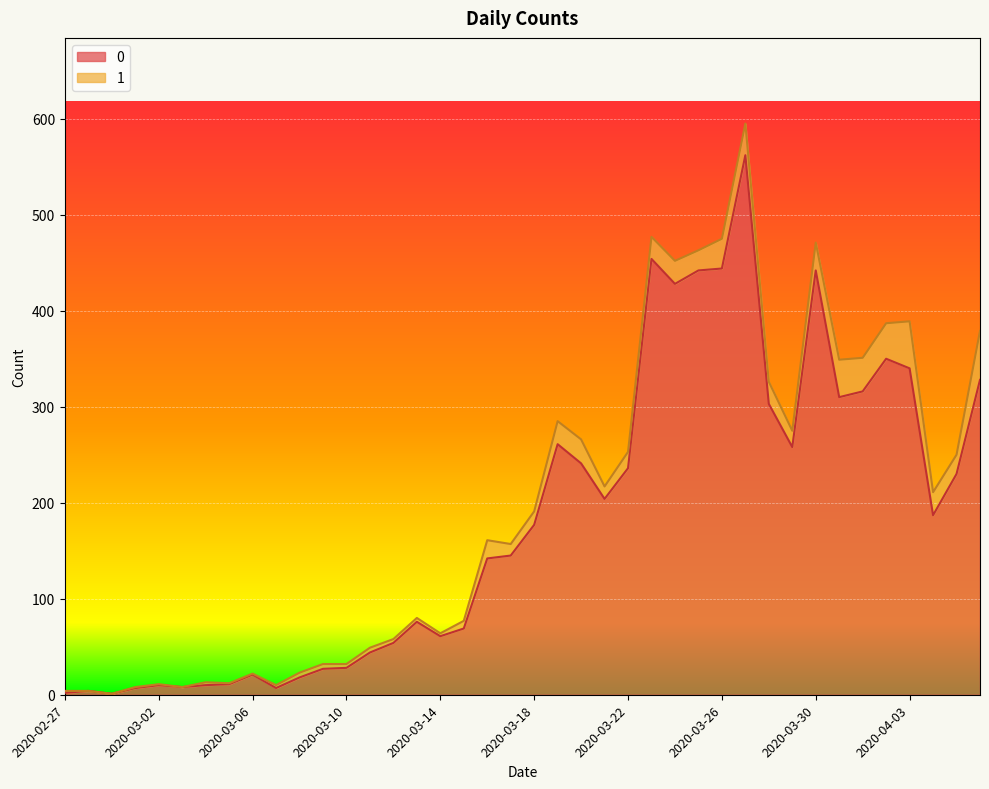

What is the label of the 24th point from the left?

2020-03-21